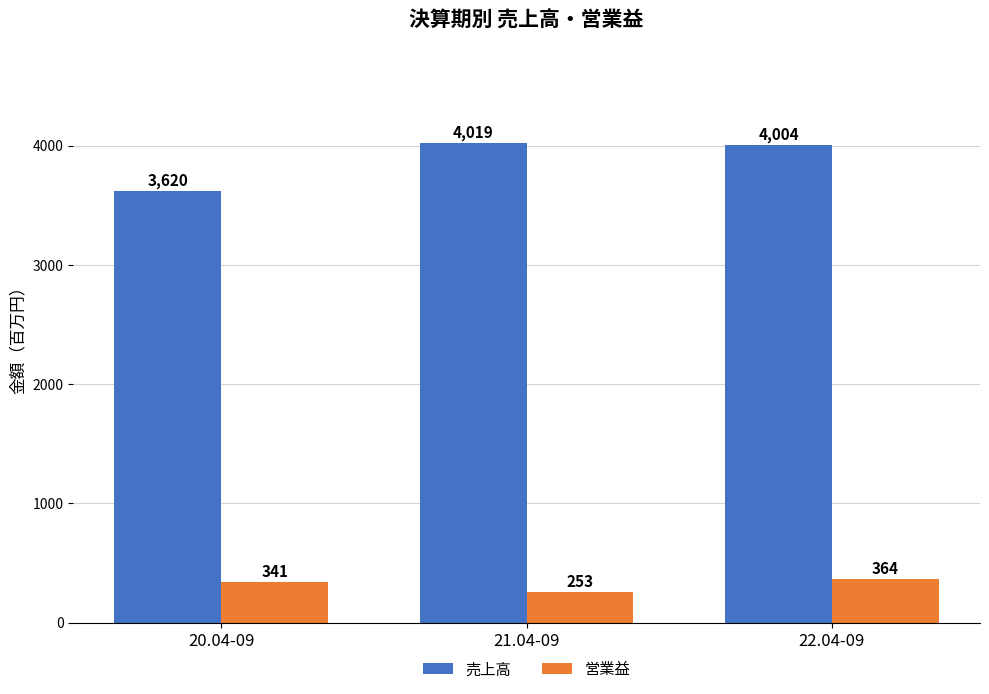

What is the value of the 営業益 bar at the 1st from the left?

341